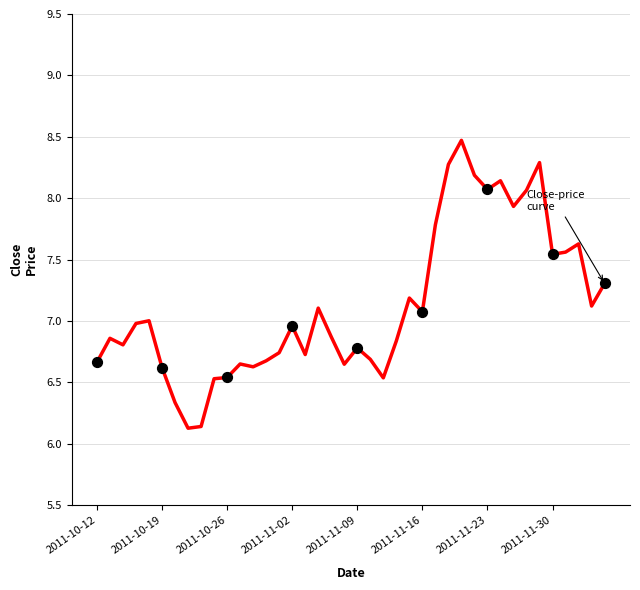

What is the greatest value displayed?

8.5